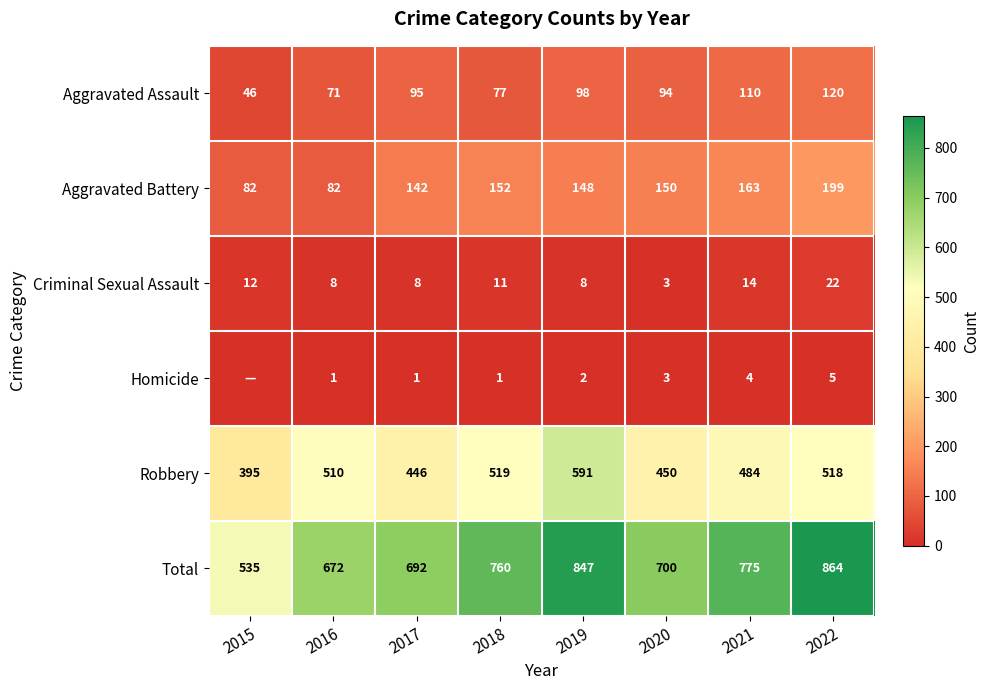

At 2018, list the series in order from largest to smallest.

Total, Robbery, Aggravated Battery, Aggravated Assault, Criminal Sexual Assault, Homicide